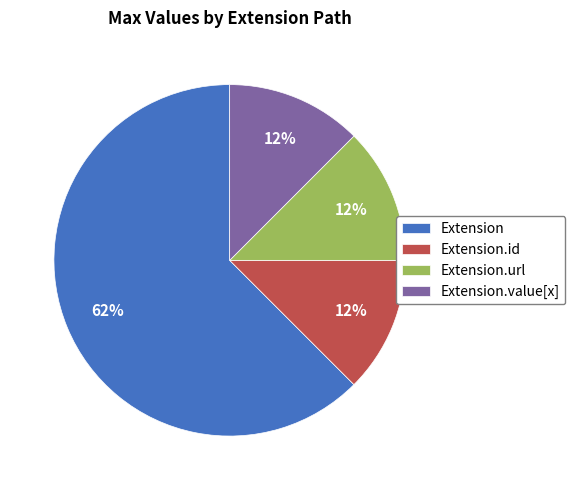

Between Extension and Extension.url, which is larger?

Extension